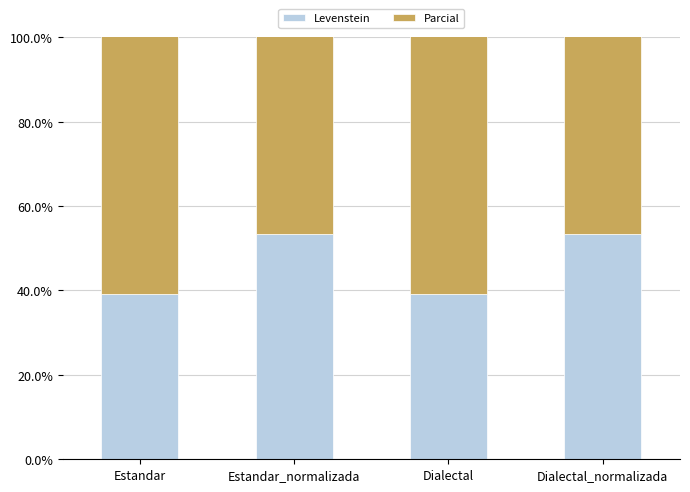

Between Estandar and Dialectal, which is larger?

Estandar